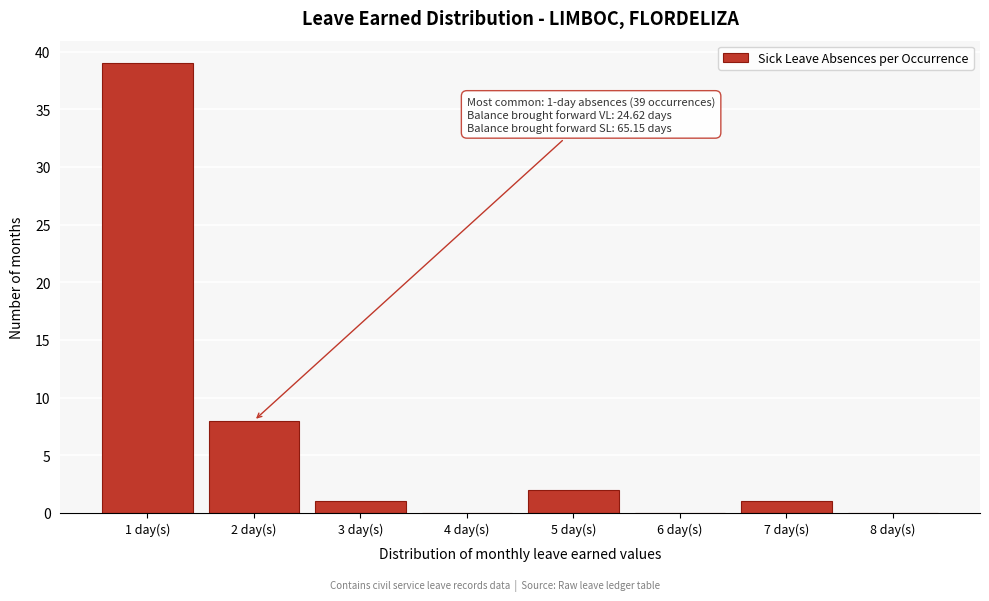

Over which range of the x-axis is the bar tallest?

0.5 to 1.5